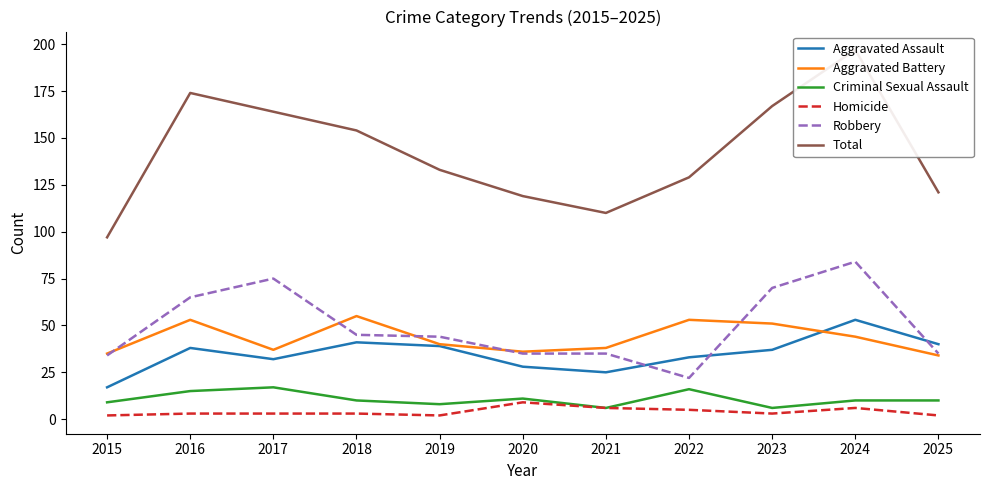

Is it true that Criminal Sexual Assault equals 10 at 2025?

True